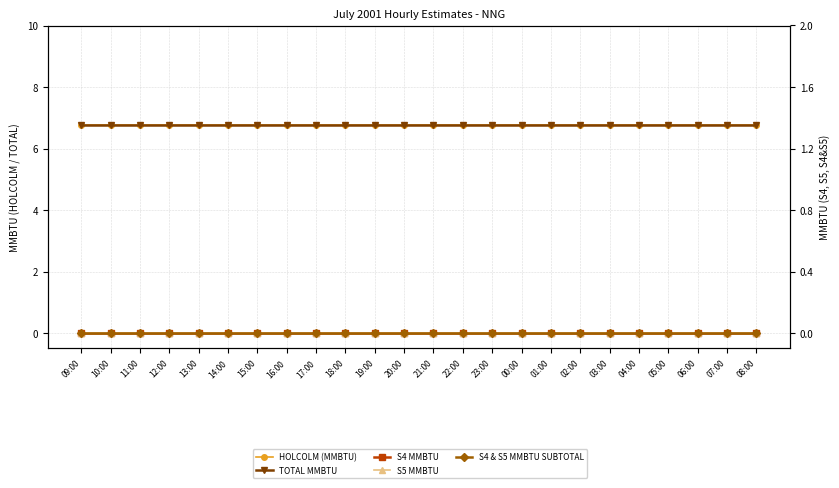

Between 22:00 and 02:00, which series saw the biggest shift?

HOLCOLM (MMBTU)